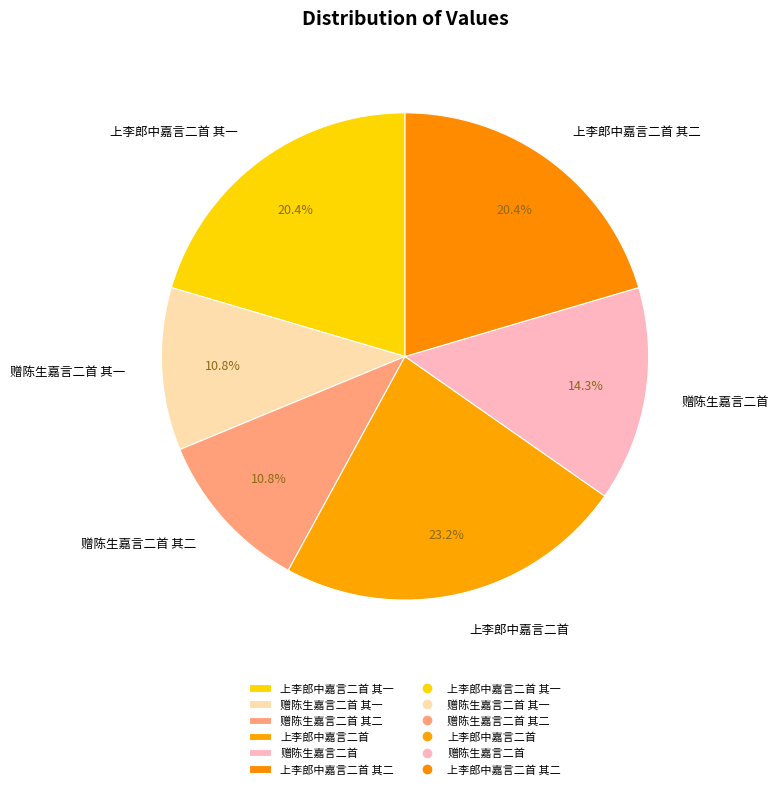

Is there any slice that represents more than half of the pie?

No